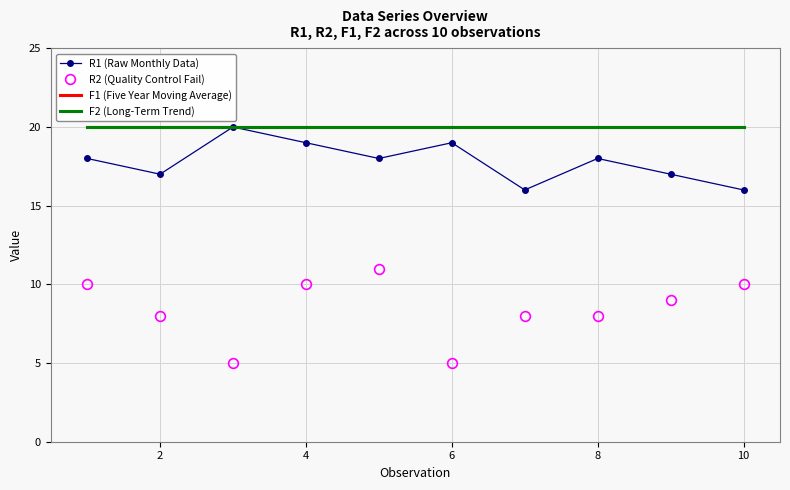

In R2 (Quality Control Fail), how many points are higher than both neighbors (excluding endpoints)?

1